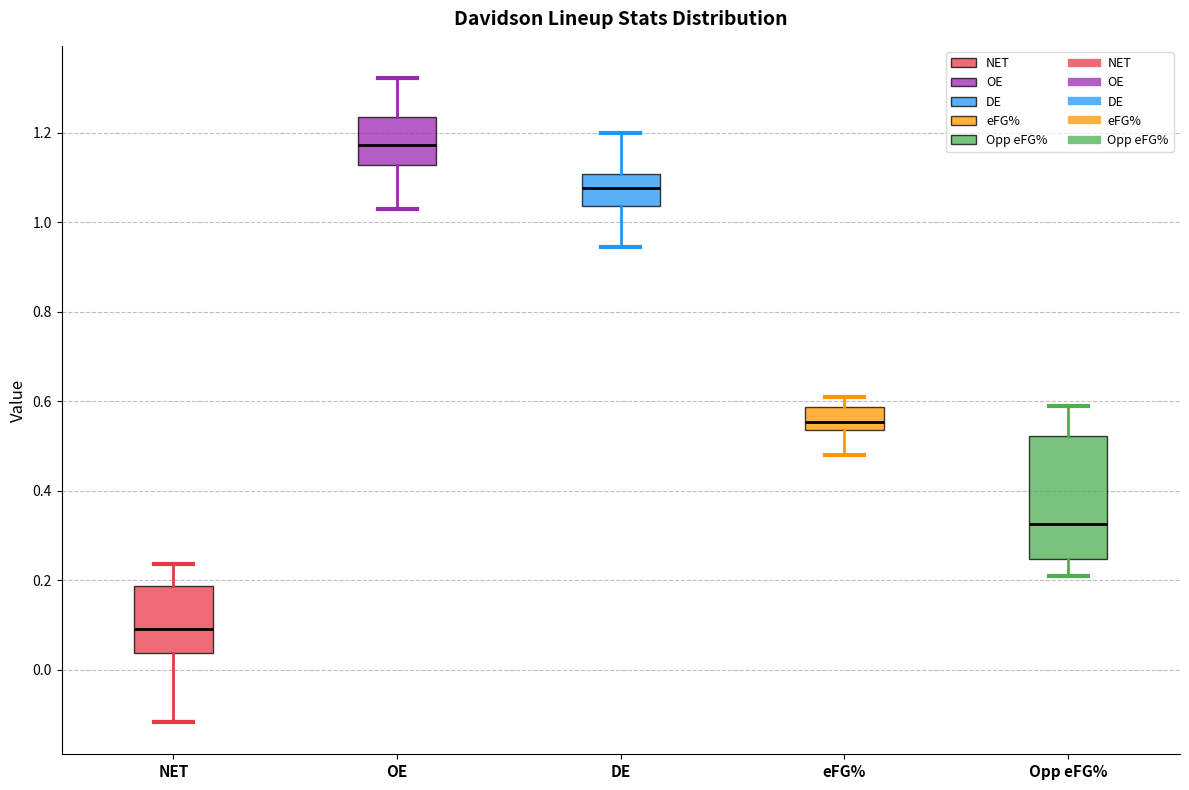

Which box is the tallest, from its lower edge to its upper edge?

Opp eFG%